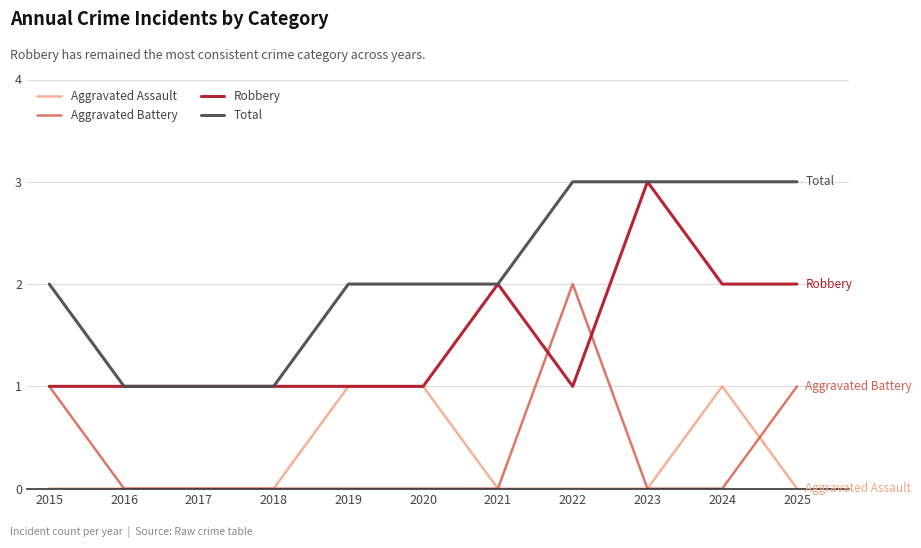

What is the total value across all series at 2025?

6